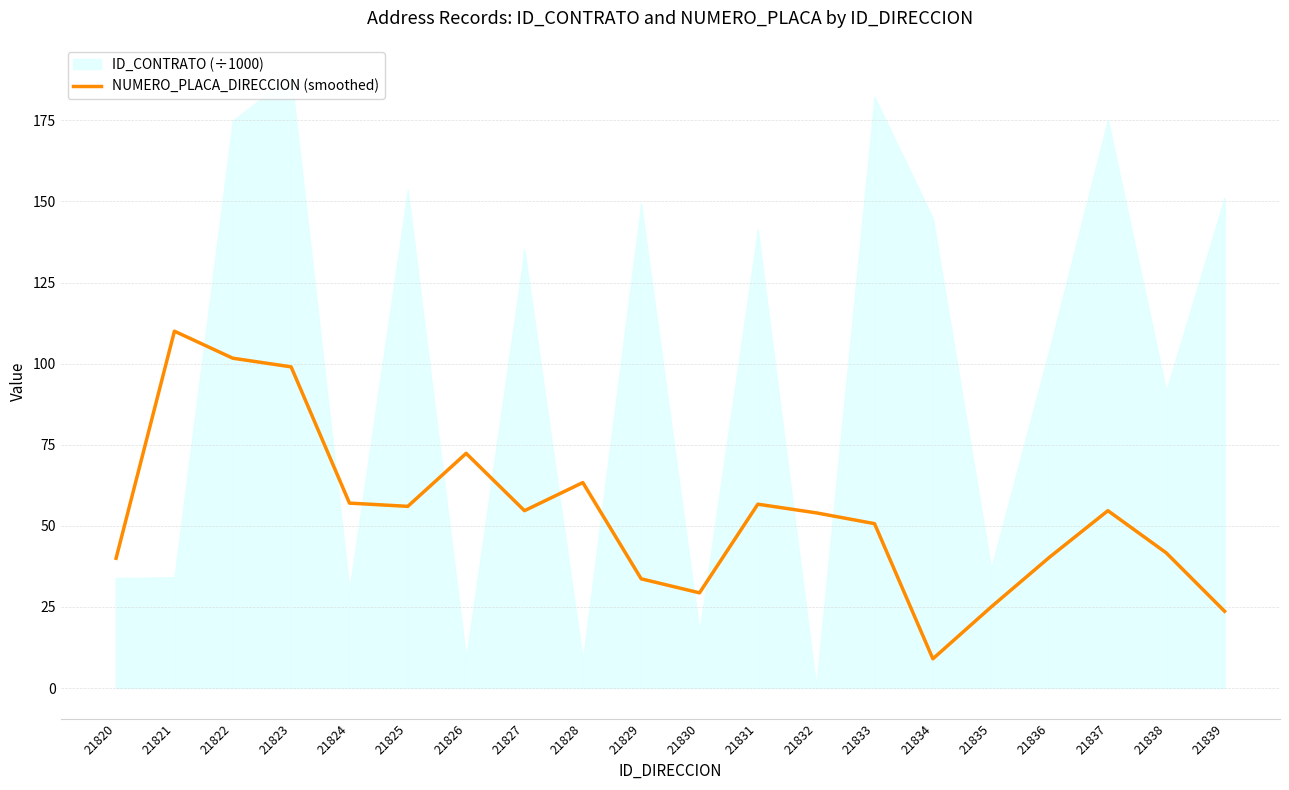

Is it true that the value at 21837 is 87.4?

False